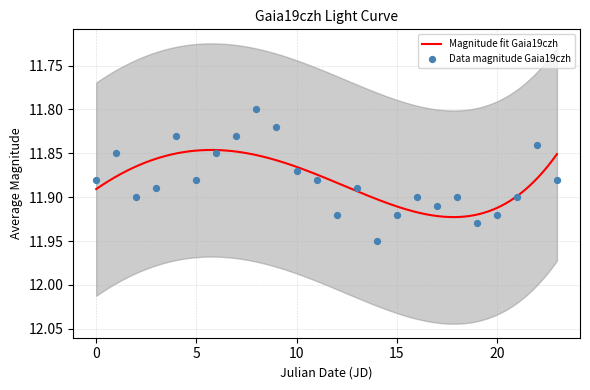

Between 15 and 0, which is larger?

15